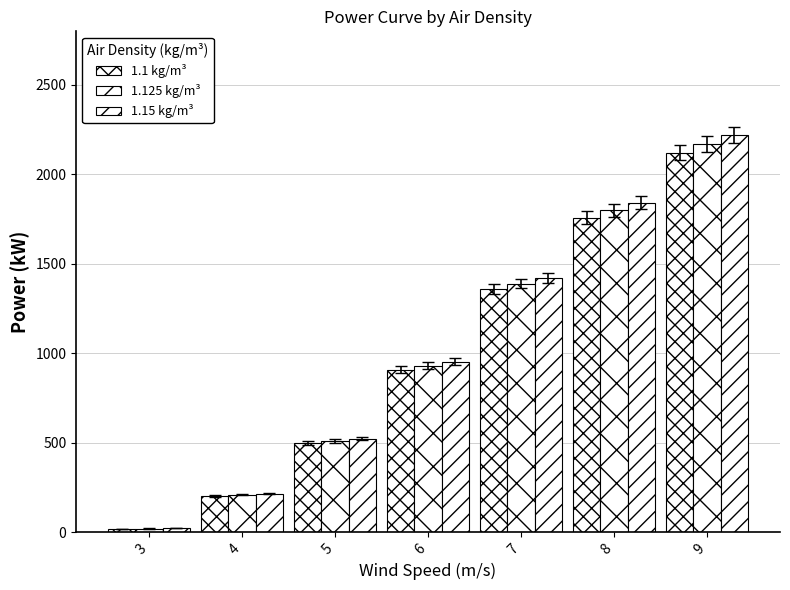

What is the value of the 1.15 kg/m³ bar at the 5th from the left?

1422